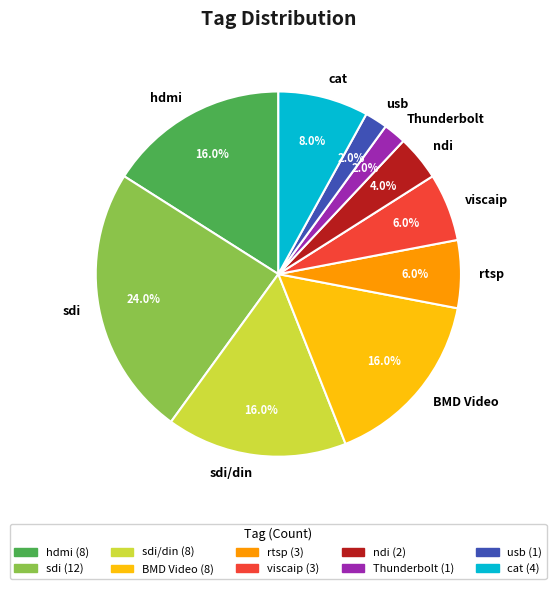

Which slice is the largest?

sdi